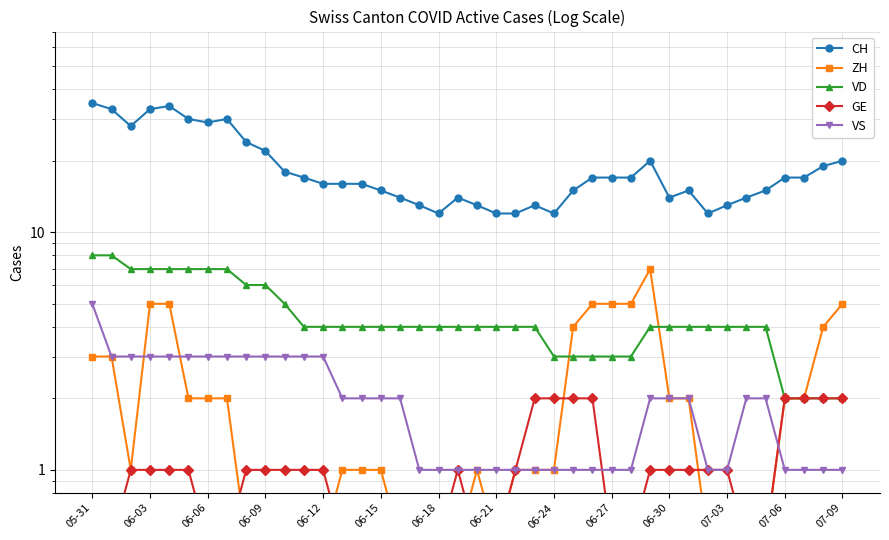

The VS series shows 1.0 at 17. True or false?

True